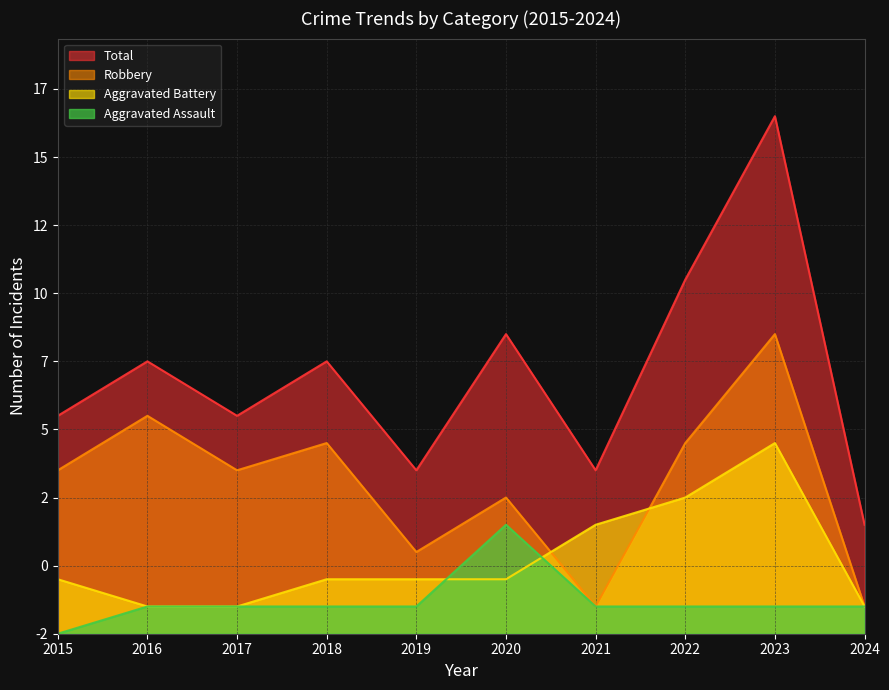

True or false: Robbery has more than 2 interior local peaks.

True